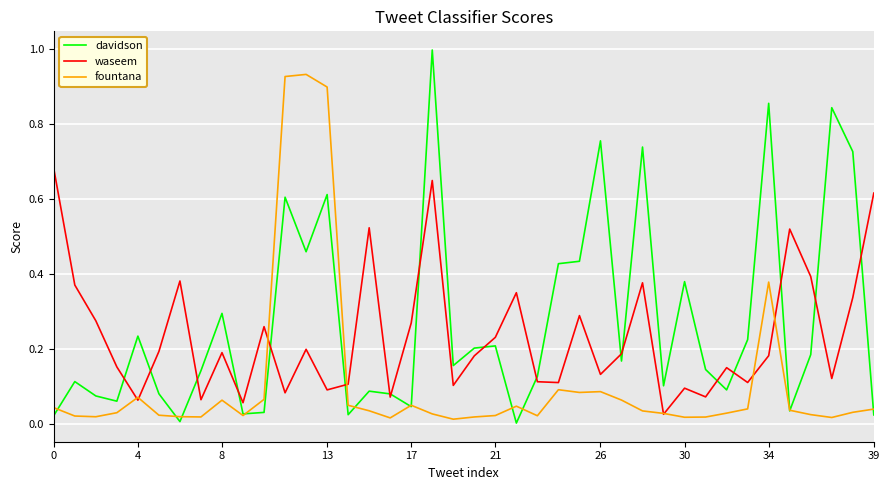

What are all the series names shown in the legend?

davidson, waseem, fountana